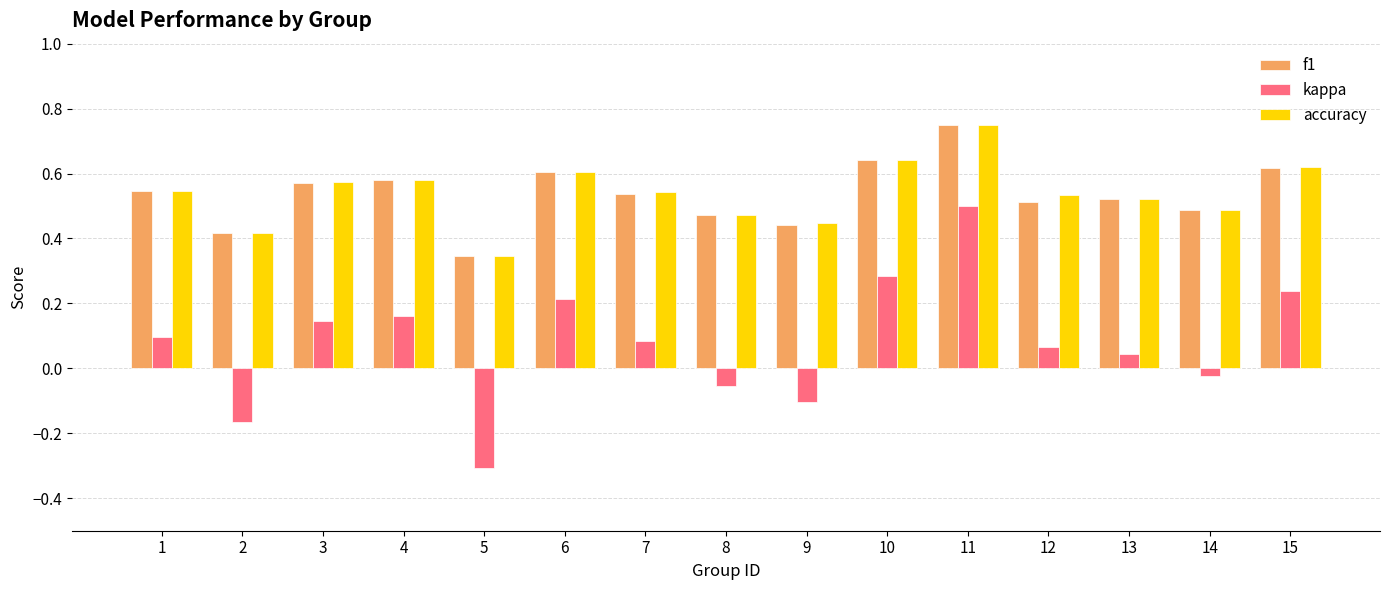

Is it true that kappa equals -0.2 at 9?

False